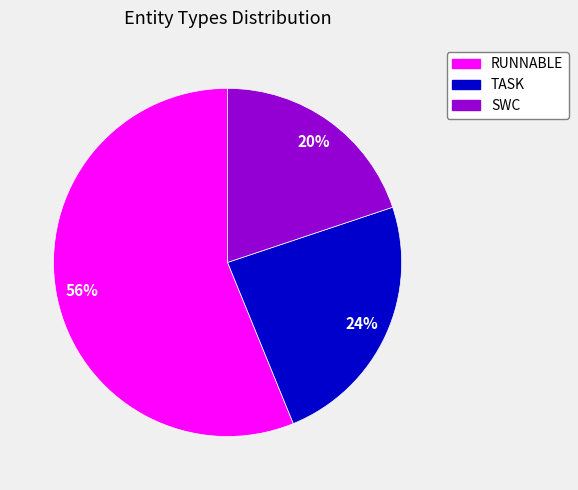

Which slice represents more than half of the pie?

RUNNABLE